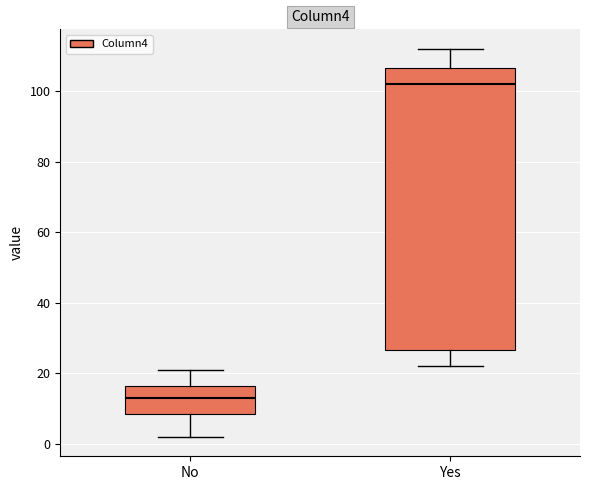

Comparing the boxes themselves (not the whiskers), which one is the tallest?

Yes